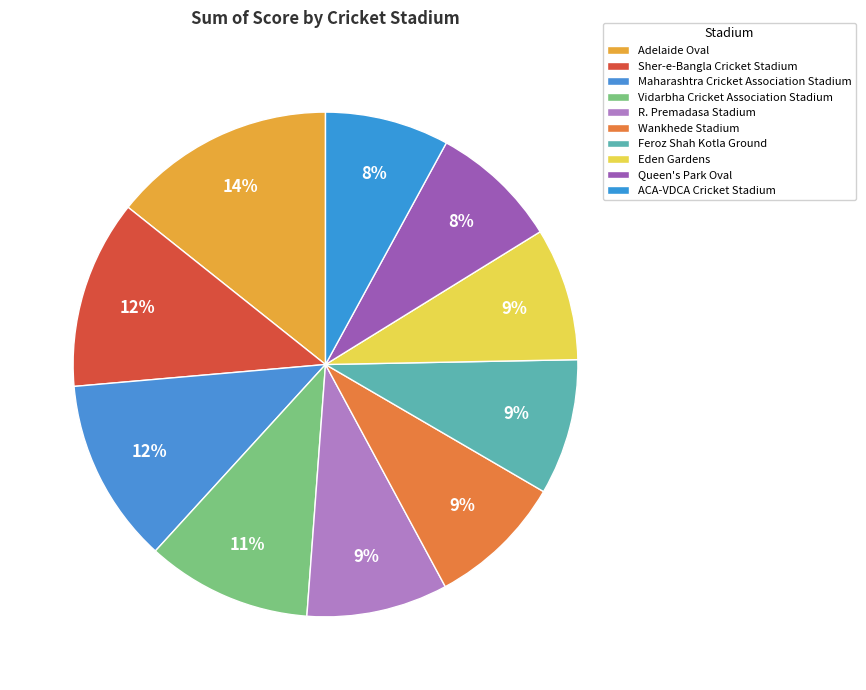

What is the largest slice in the pie chart?

Adelaide Oval